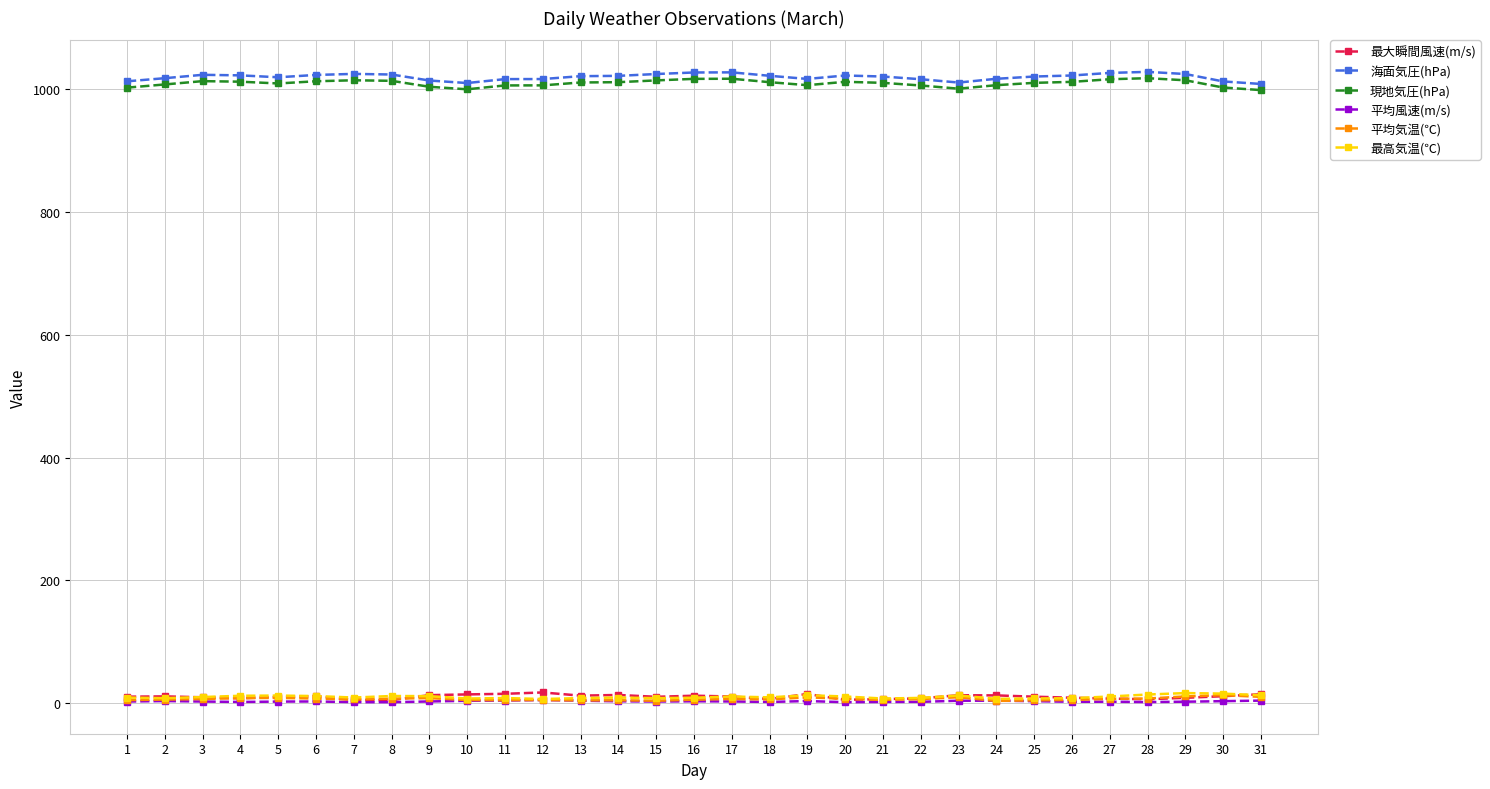

What is the average value of the 最高気温(℃) series?

9.9